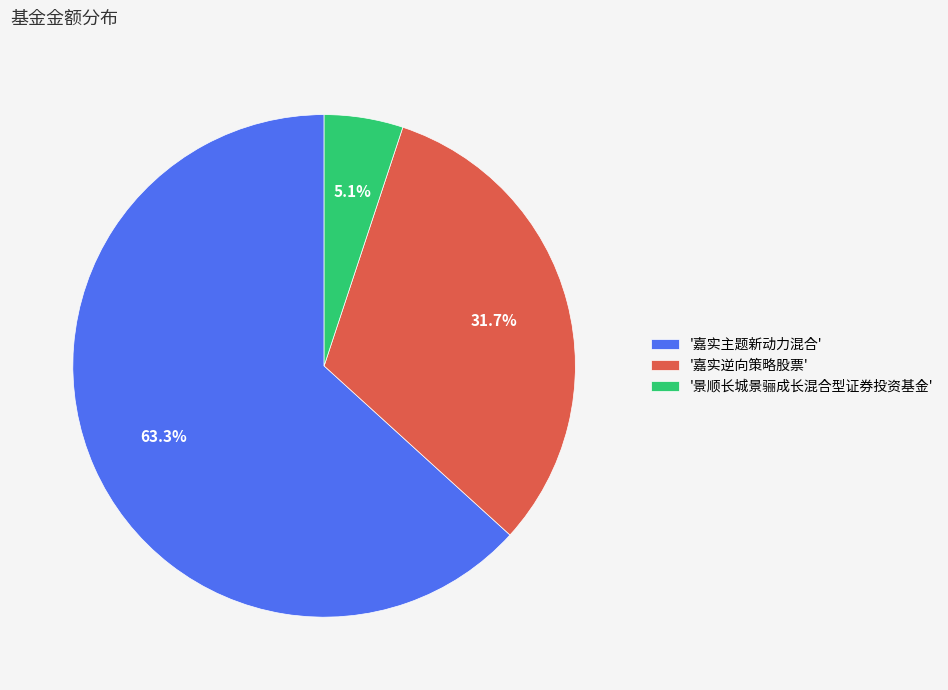

What percentage do '嘉实主题新动力混合' and '嘉实逆向策略股票' together represent?

94.9%